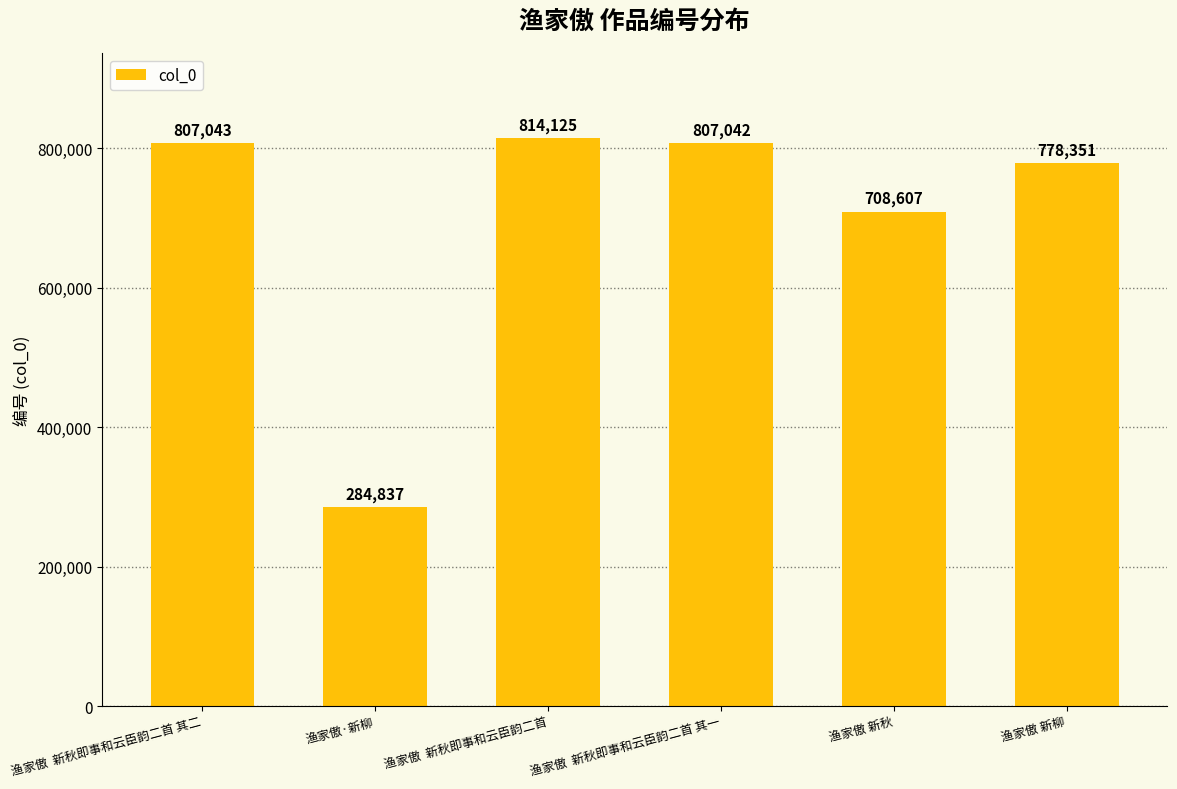

Rank the categories by value from lowest to highest.

渔家傲·新柳, 渔家傲 新秋, 渔家傲 新柳, 渔家傲  新秋即事和云臣韵二首 其一, 渔家傲  新秋即事和云臣韵二首 其二, 渔家傲  新秋即事和云臣韵二首